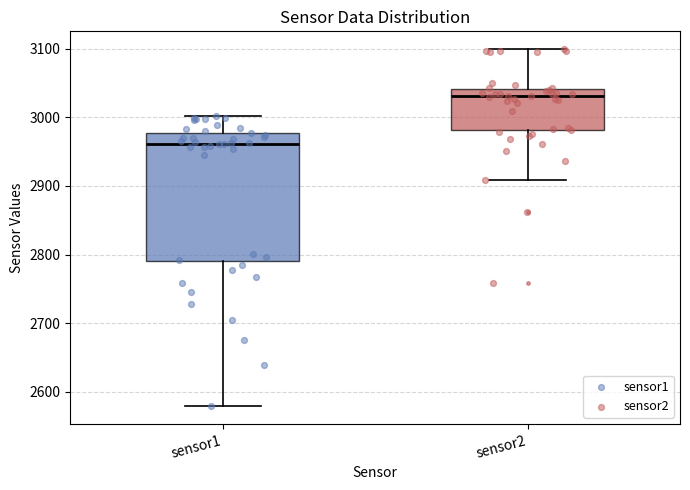

Where does the lower whisker of the box for sensor1 end on the y-axis? The values are not printed on the chart, so give them approximately, as read against the axis.

2580